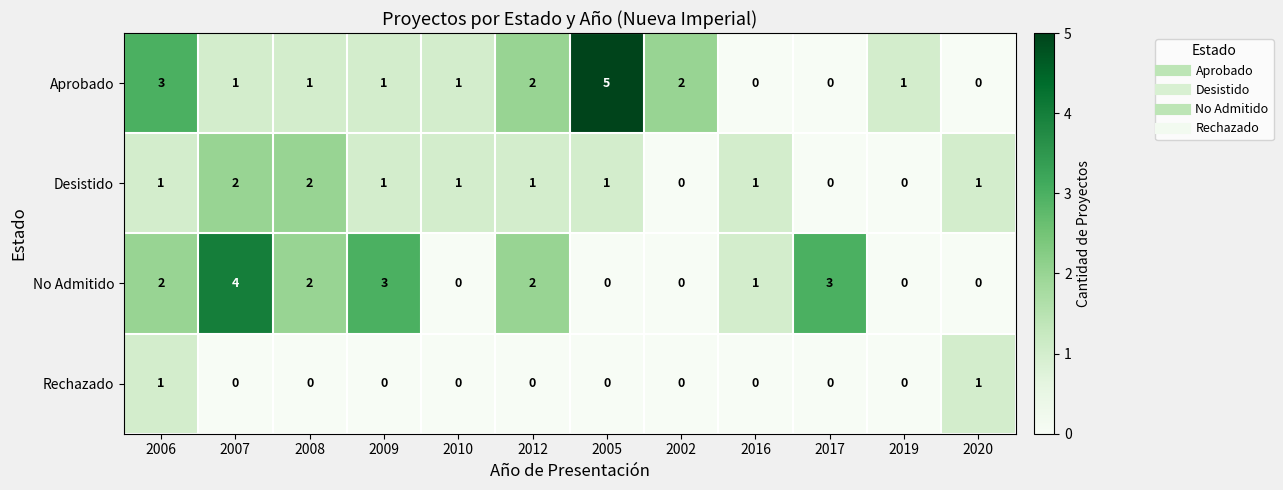

At which category does the chart reach its peak across all series?

2005